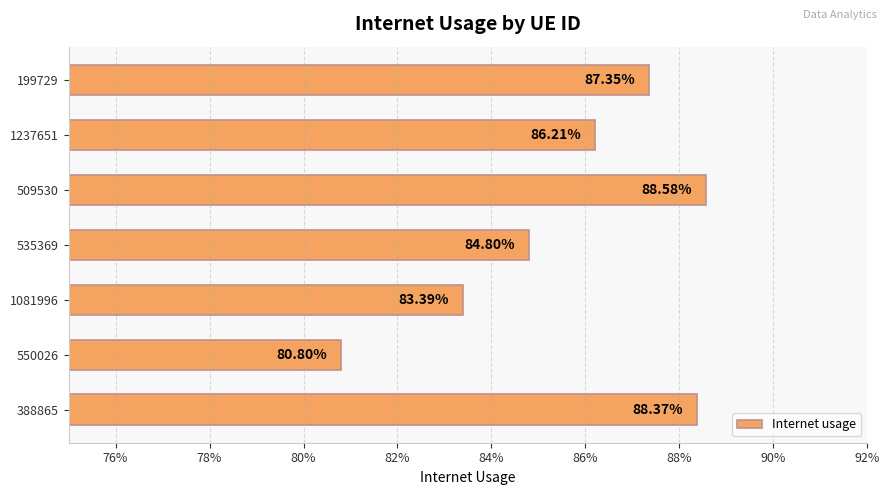

Does the chart contain any negative values?

No